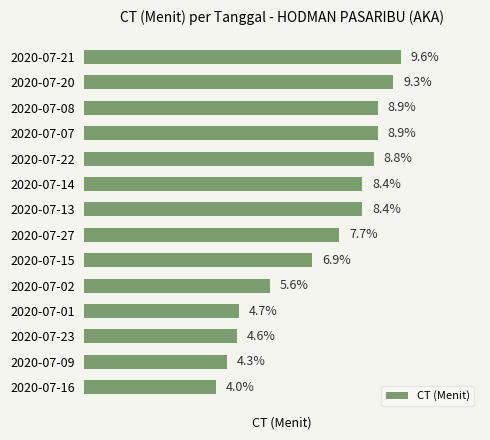

Between 2020-07-13 and 2020-07-15, which is larger?

2020-07-13